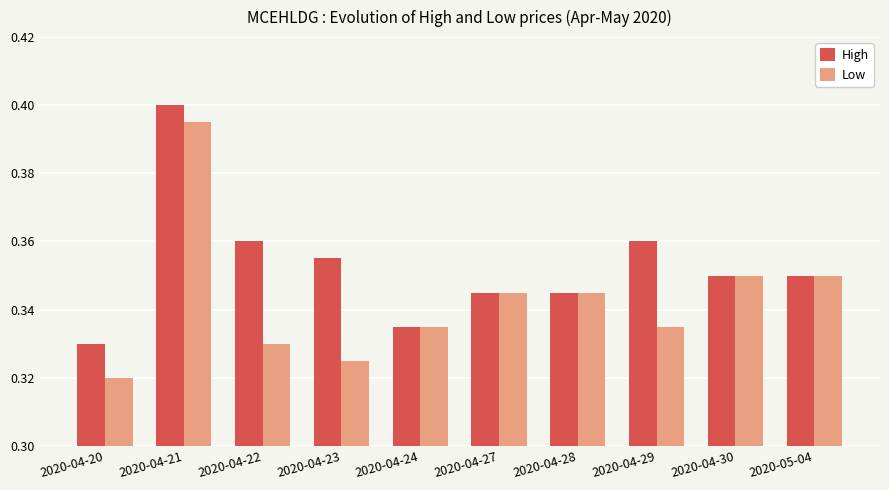

What is the label of the 6th bar from the left?

2020-04-27